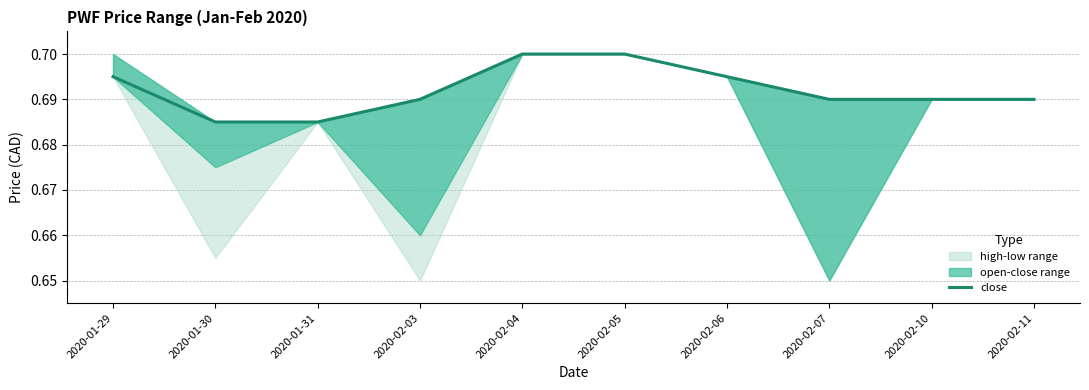

What is the average value?

0.7